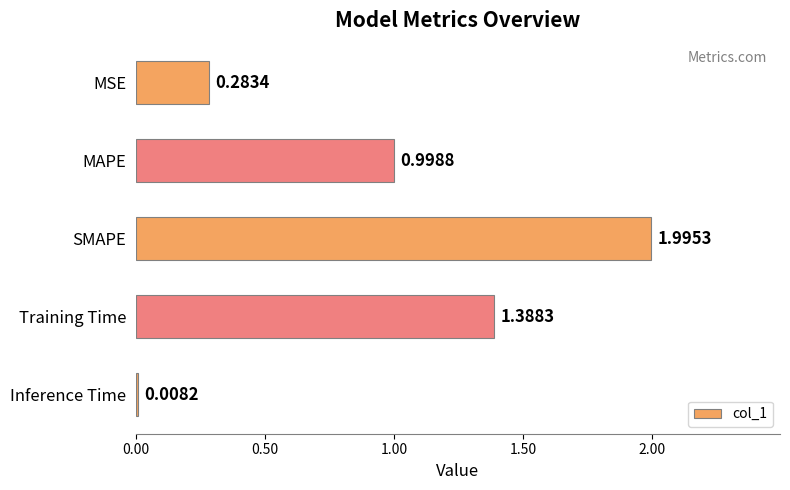

Where is the data nearest to the value 1?

MAPE